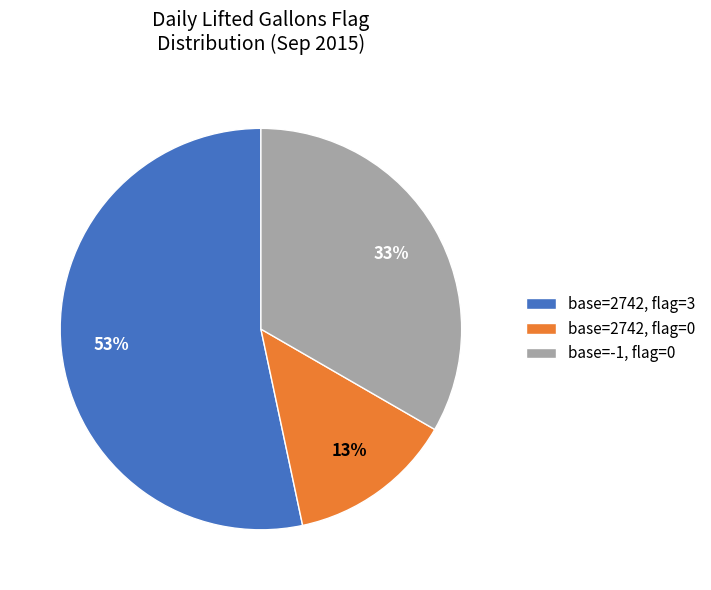

Is it true that base=-1, flag=0 is 33% of the pie?

True